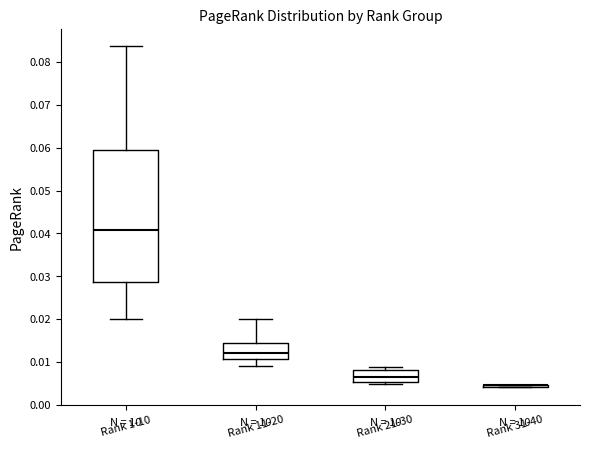

Comparing the boxes themselves (not the whiskers), which one is the tallest?

Rank 1-10